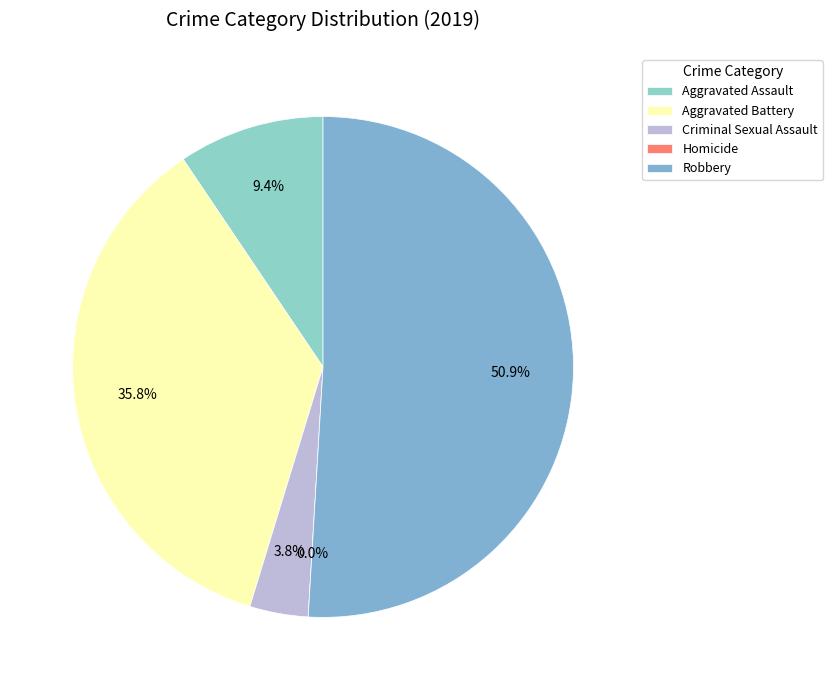

To the nearest percent, what percentage of the pie is Aggravated Battery?

36%